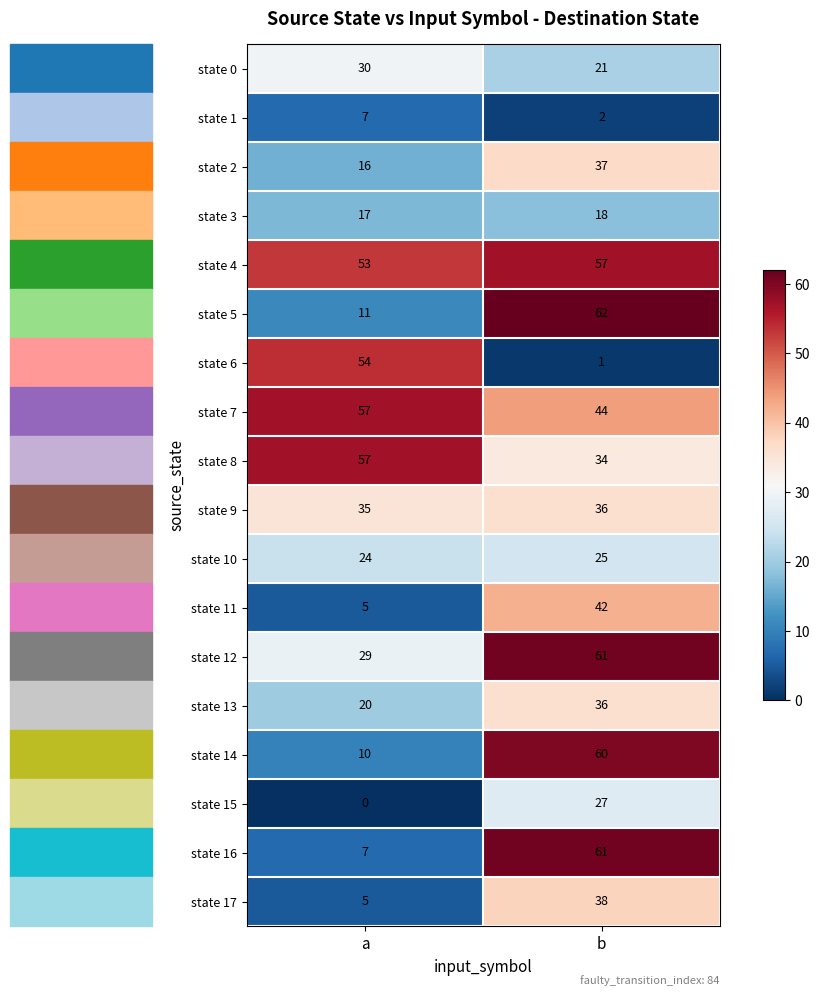

The state 14 series shows 17 at b. True or false?

False